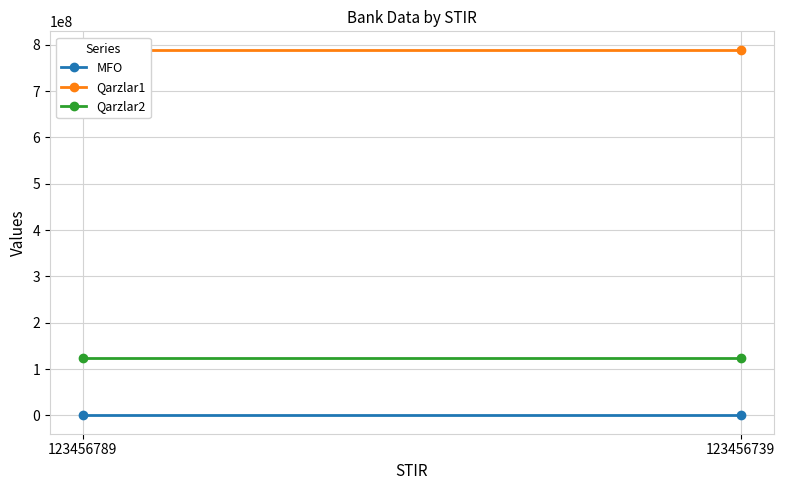

What is the average value of the MFO series?

123456